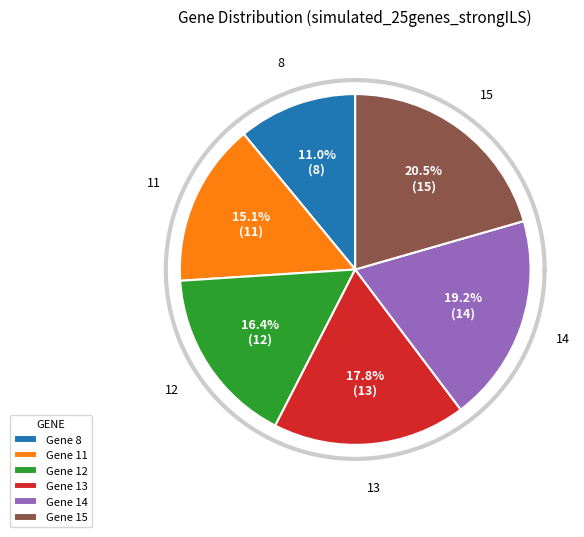

To the nearest percent, what portion does 15 represent?

21%